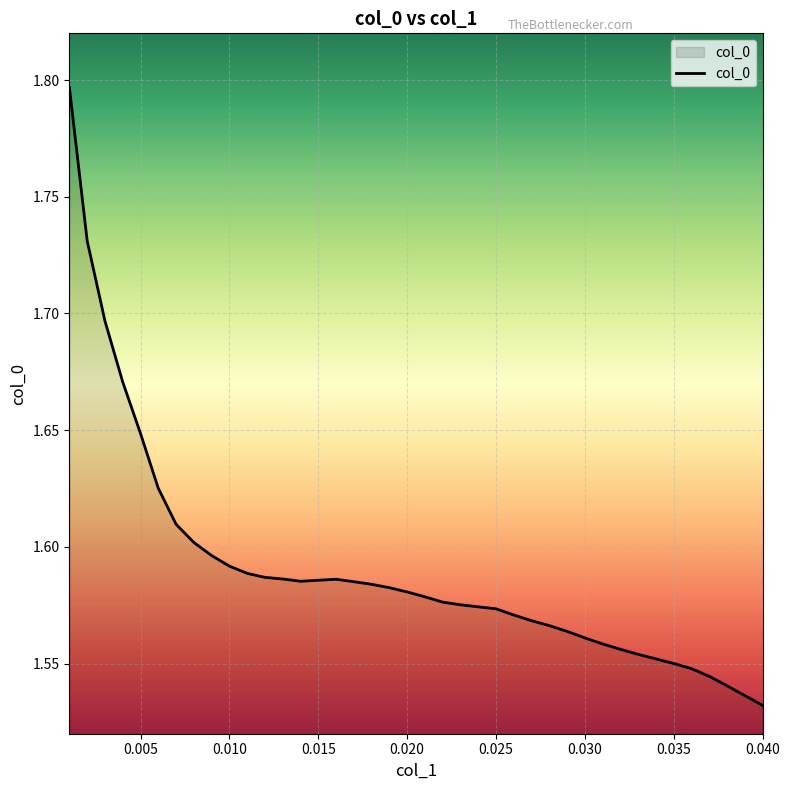

What is the difference between the maximum and minimum values?

0.3